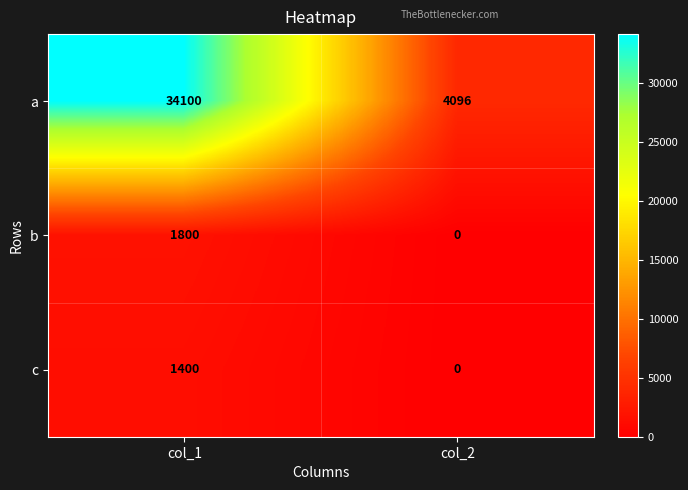

The c series shows 2017 at col_1. True or false?

False